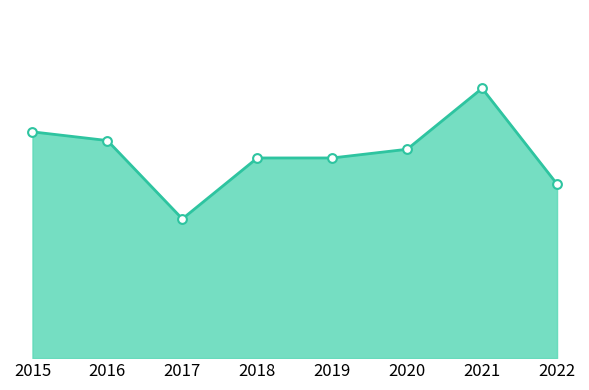

Is this an area chart (filled region under the line)?

Yes